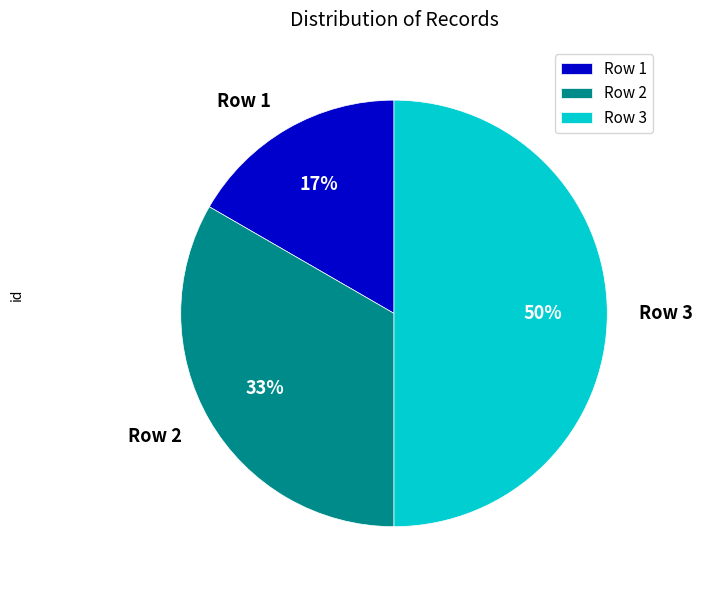

Which slice is the largest?

Row 3